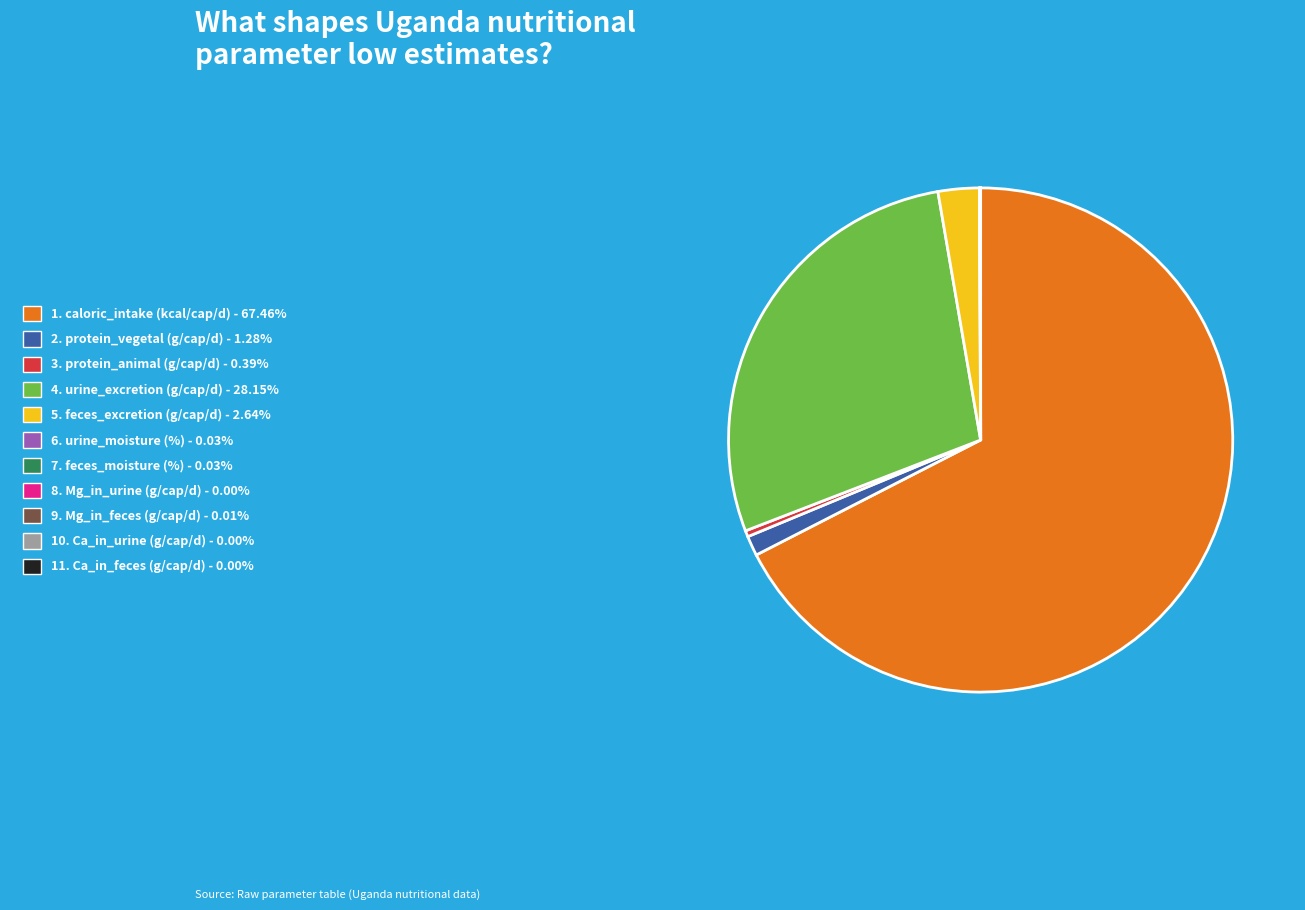

Is there a majority slice in this chart?

Yes